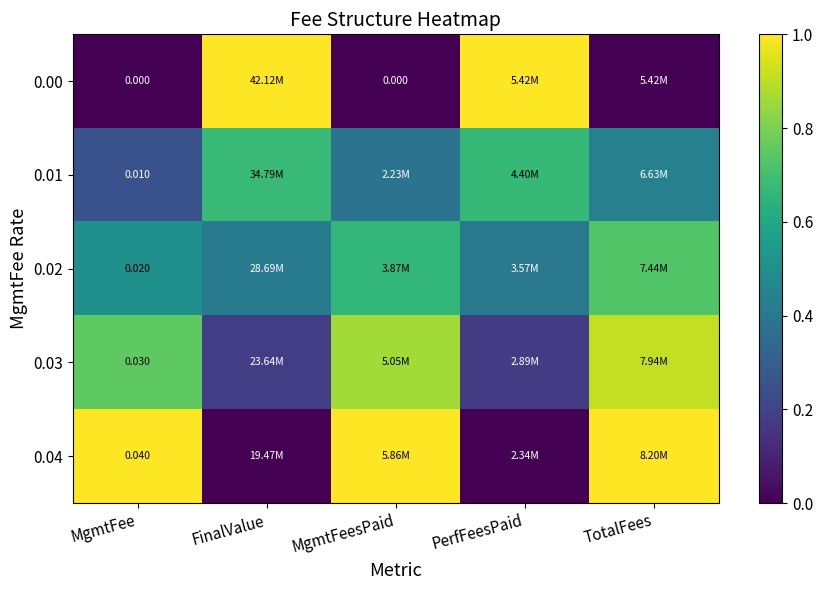

Count the 0.01 values in the range 0 to 1.

5